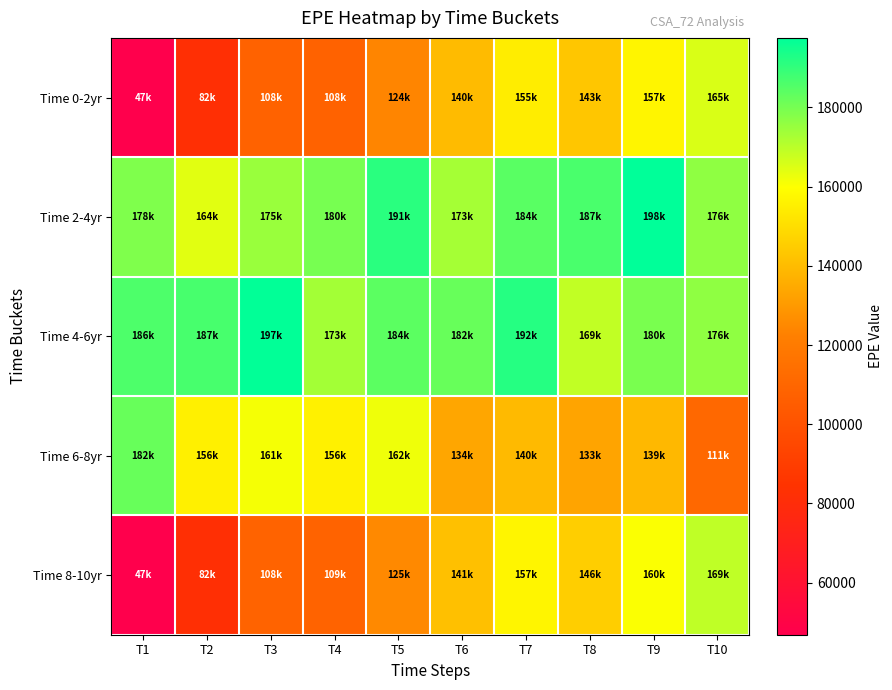

Rank the series at T3 from lowest to highest value.

Time 0-2yr, Time 8-10yr, Time 6-8yr, Time 2-4yr, Time 4-6yr